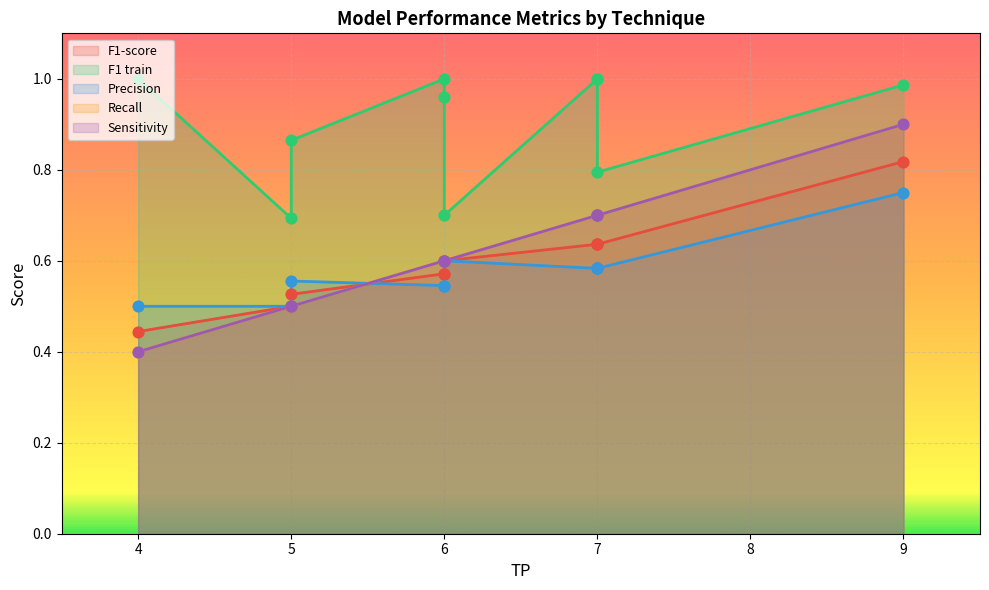

Which series has the widest spread of Y values?

Recall